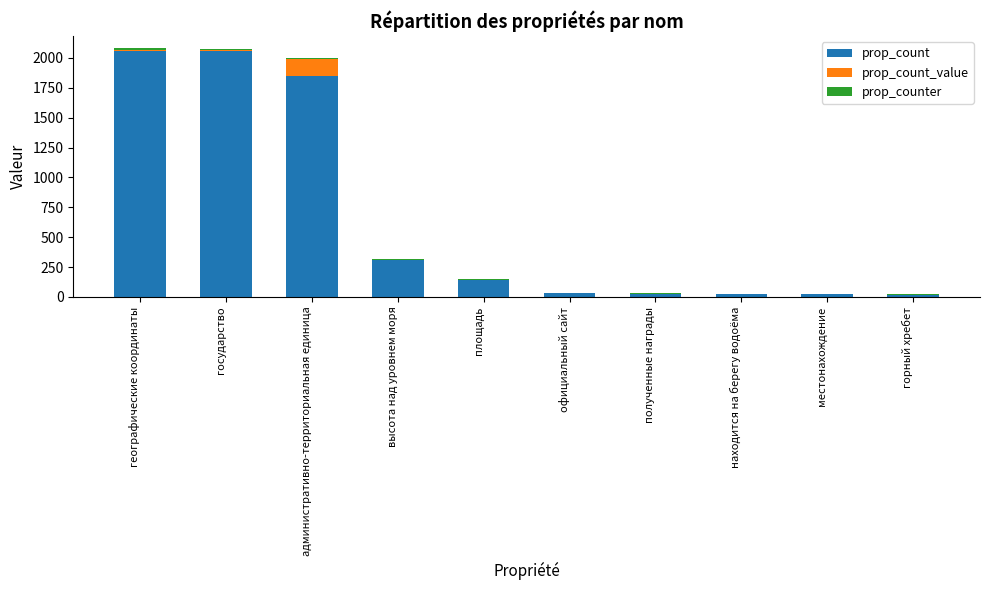

Is it true that prop_count equals 3161.8 at государство?

False